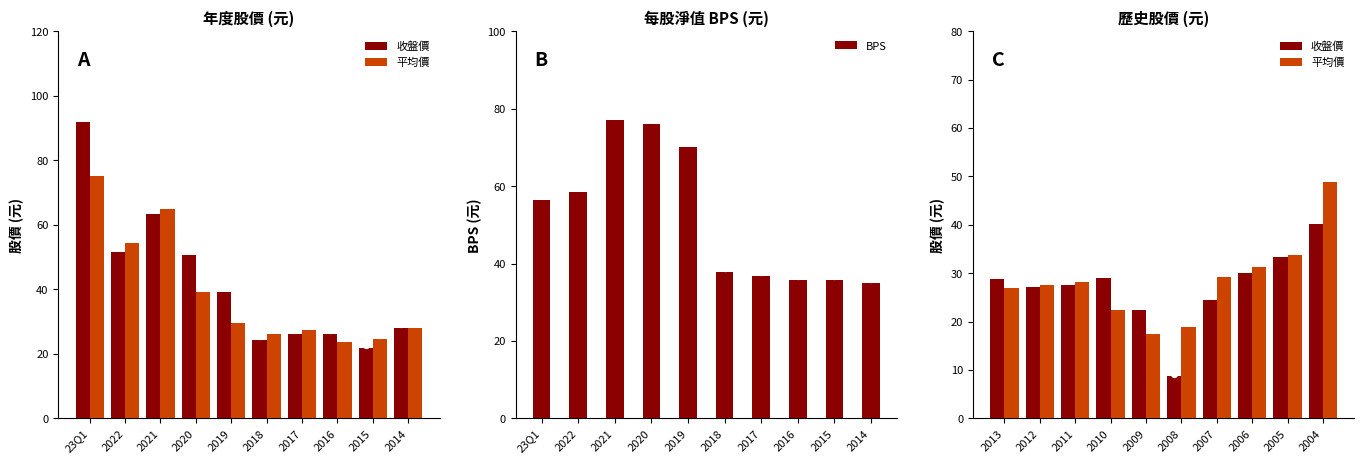

What are all the series names shown in the legend?

收盤價, 平均價, BPS